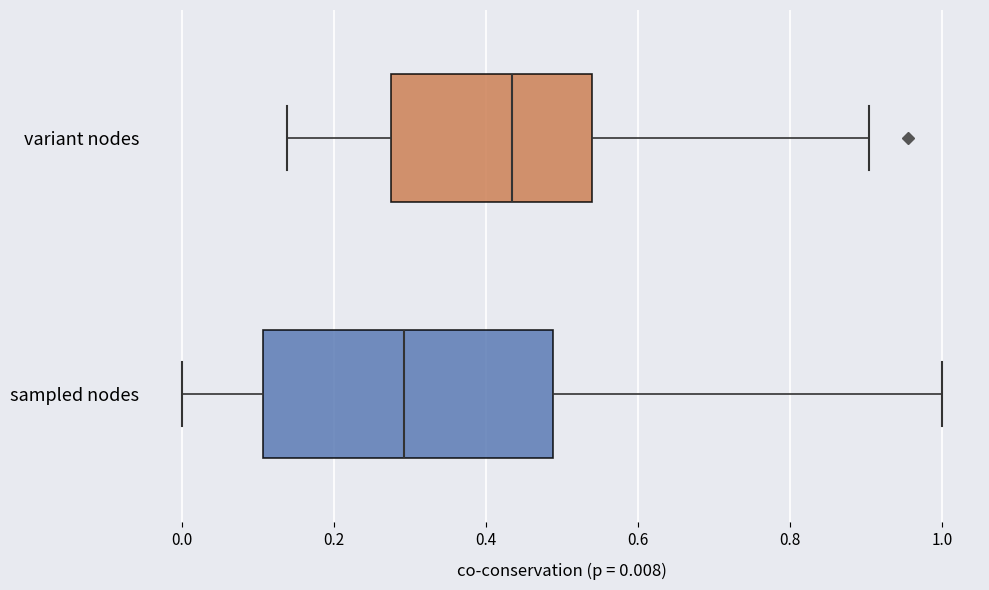

Reading bottom to top, transcribe this box plot: for each box, give where its median line is, the range the box spans, and where its two whiskers end, as read against the x-axis. The values are not printed on the chart, so give them approximately, as read against the axis.

sampled nodes: median 0.30, box 0.10 to 0.48, whiskers 0.00 to 1.00
variant nodes: median 0.44, box 0.28 to 0.54, whiskers 0.14 to 0.90